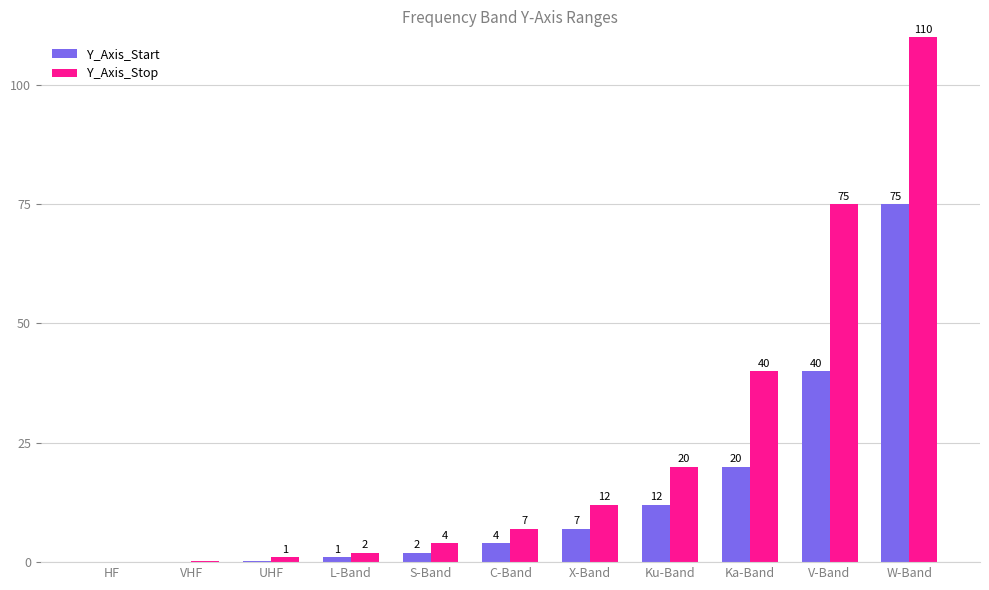

Where is Y_Axis_Start nearest to the value 37?

V-Band